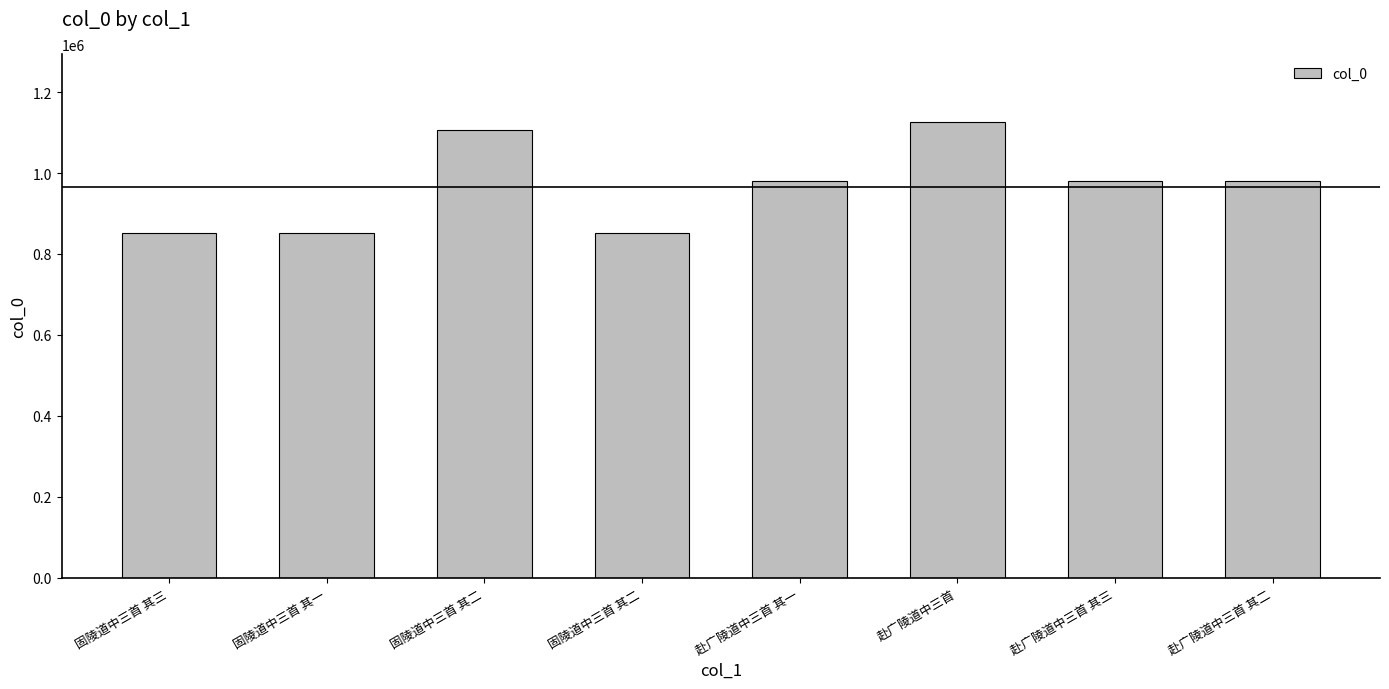

What is the label of the 8th bar from the left?

赴广陵道中三首 其二